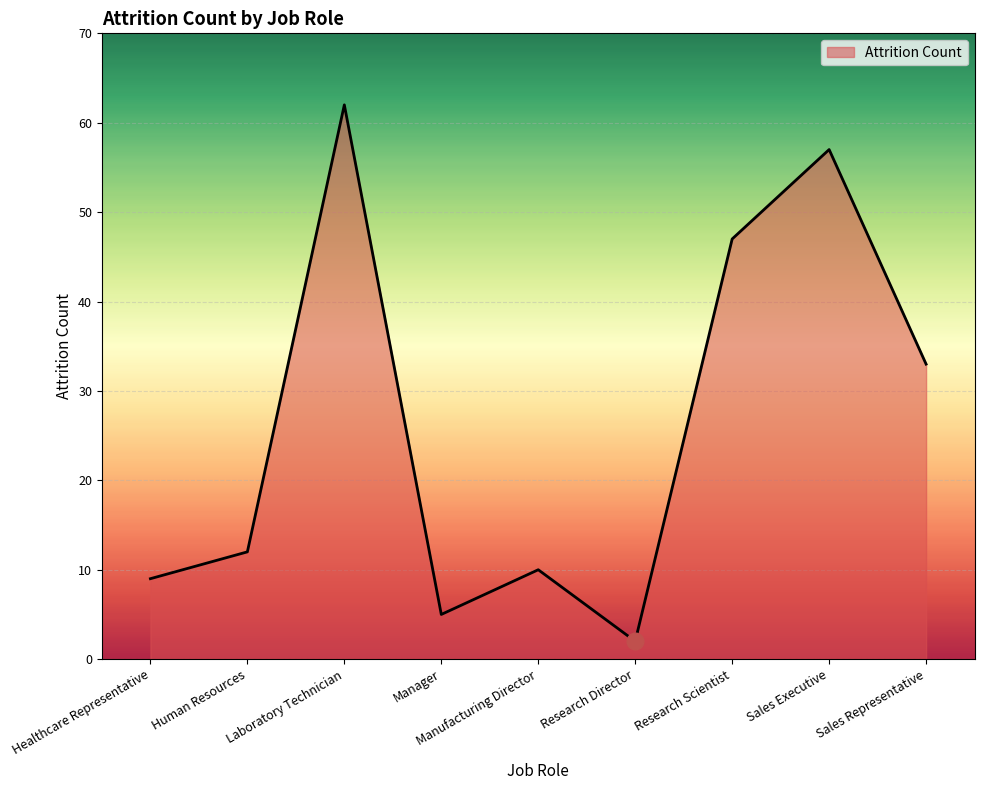

What is the difference between the second highest and minimum values?

55